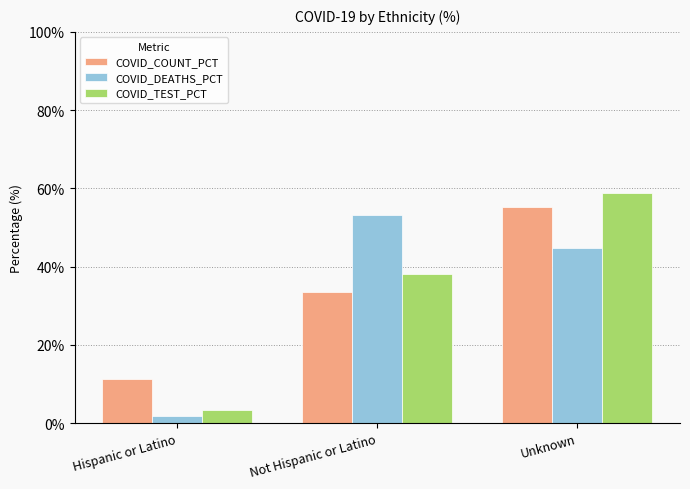

Between Hispanic or Latino and Unknown, which series saw the biggest shift?

COVID_TEST_PCT